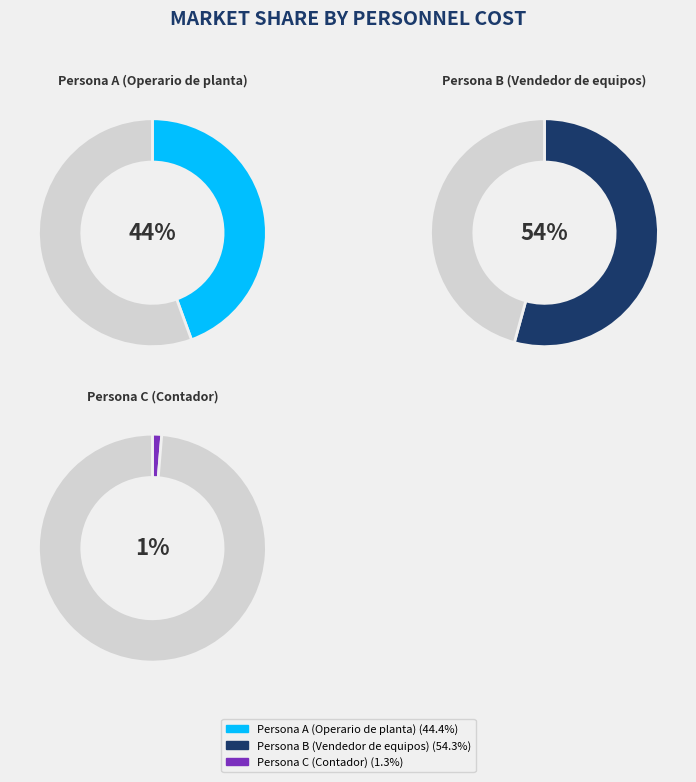

Which category has the biggest portion of the pie?

Persona B (Vendedor de equipos)